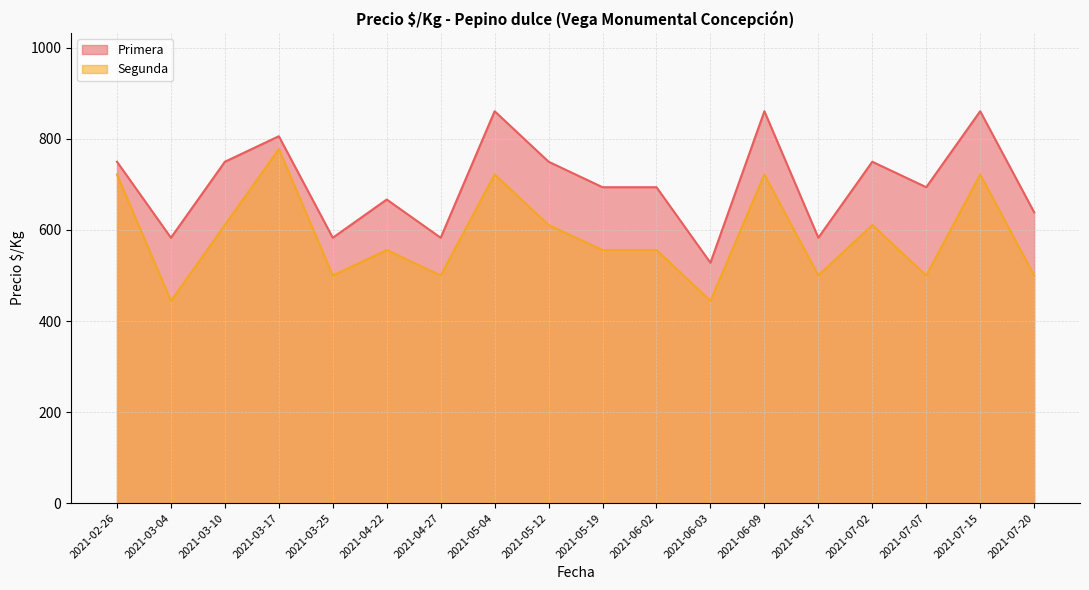

How many data points does each series have?

18